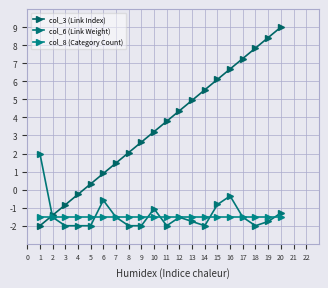

How many positive values does the col_3 (Link Index) series have?

16